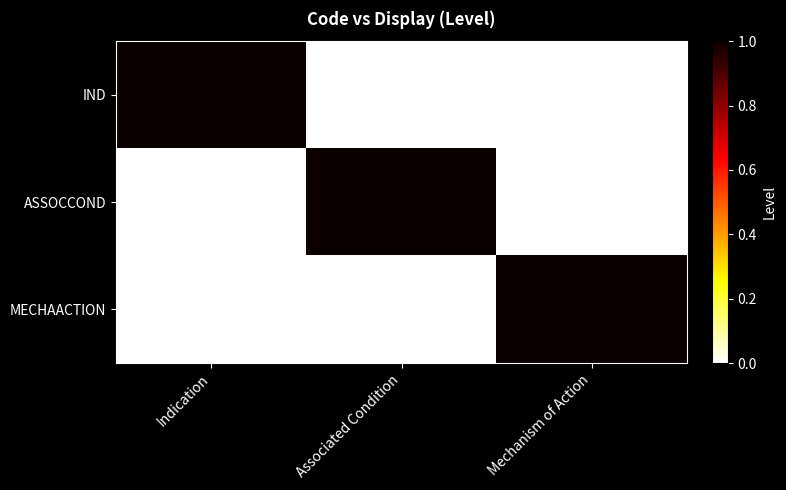

What is the spread (max minus min) of values at Associated Condition?

1